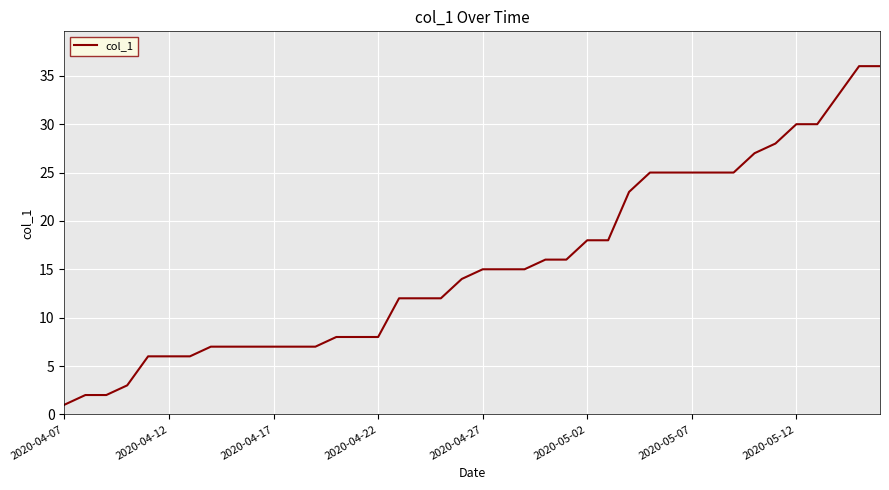

What is the greatest value displayed?

36